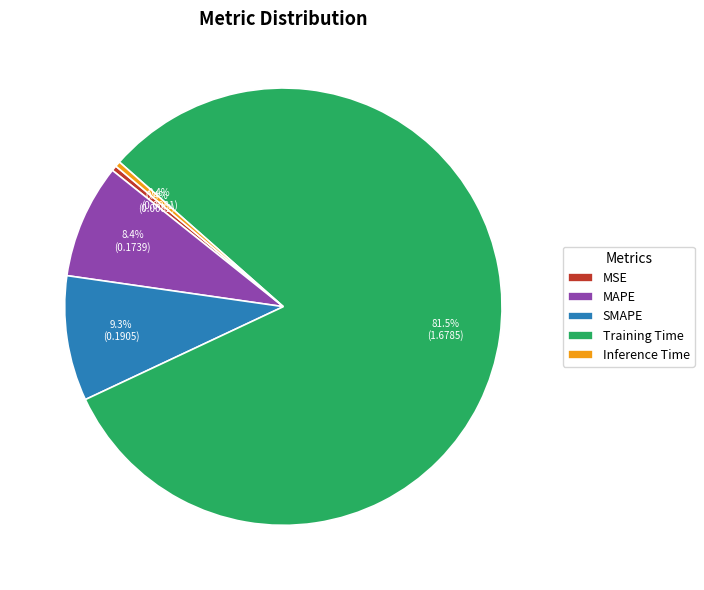

How much of the chart is everything except MSE?

99.6%